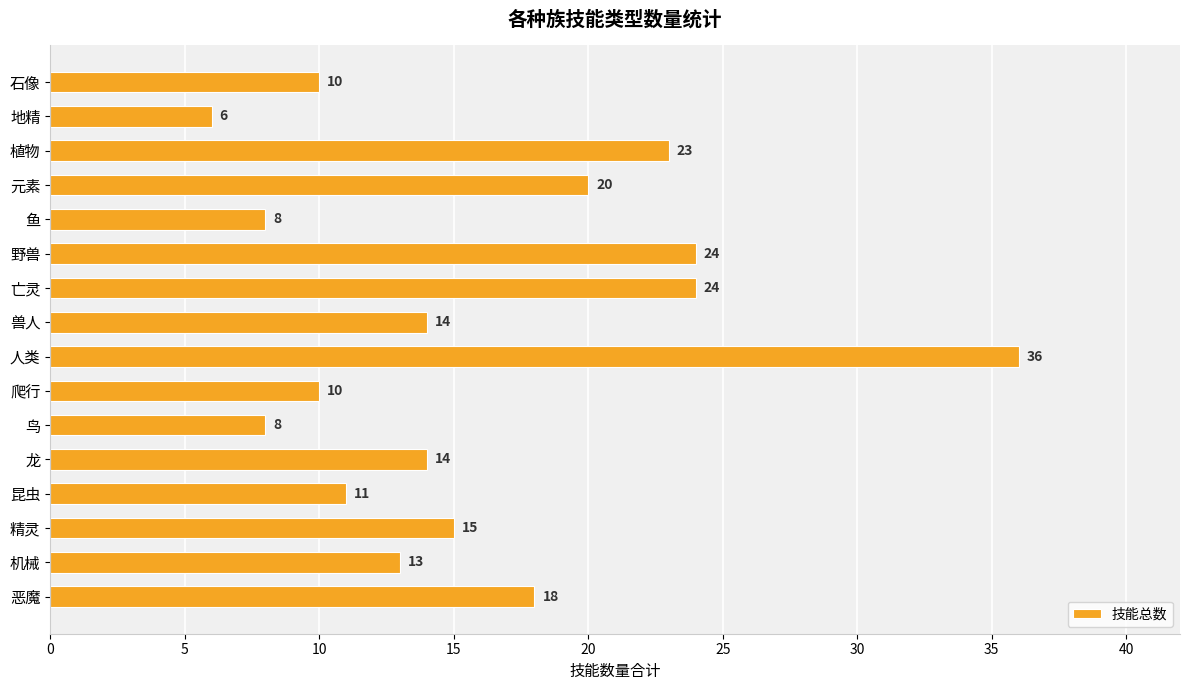

Does the chart contain stacked bars?

No